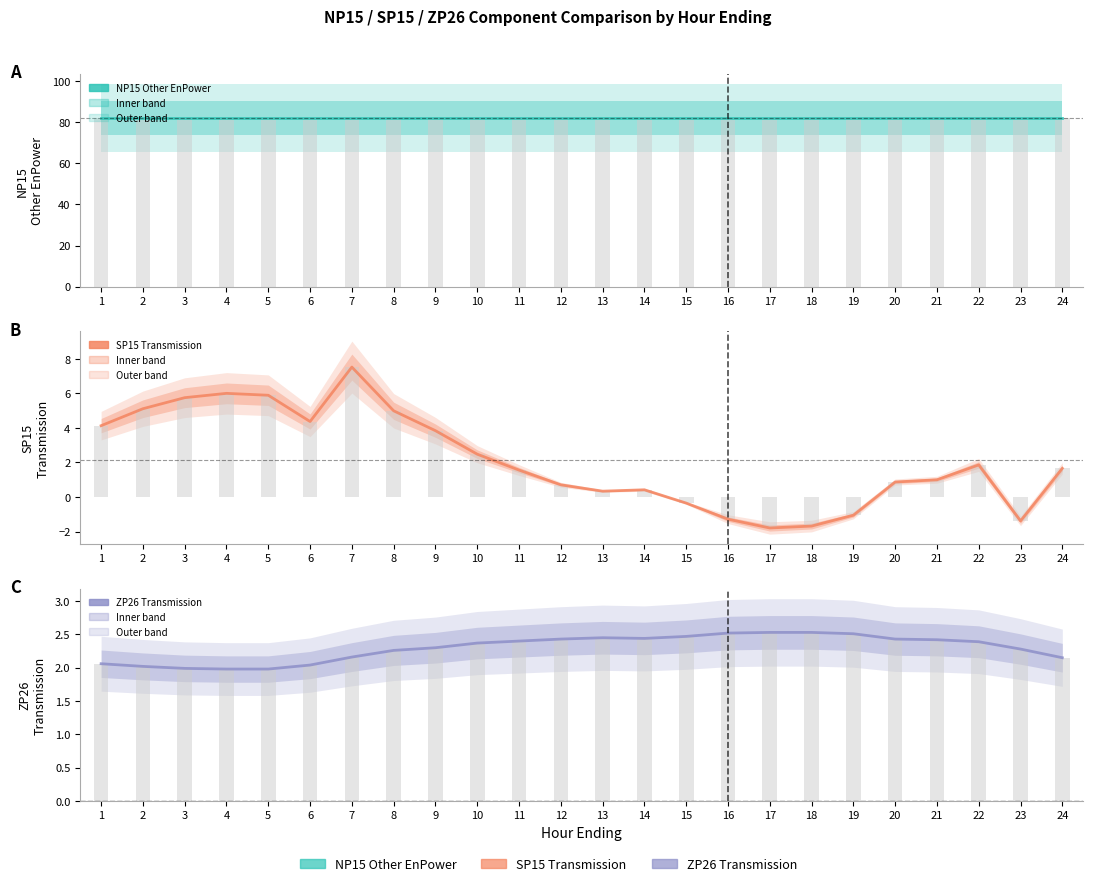

At 6, list the series in order from smallest to largest.

ZP26 Transmission, SP15 Transmission, NP15 Other EnPower